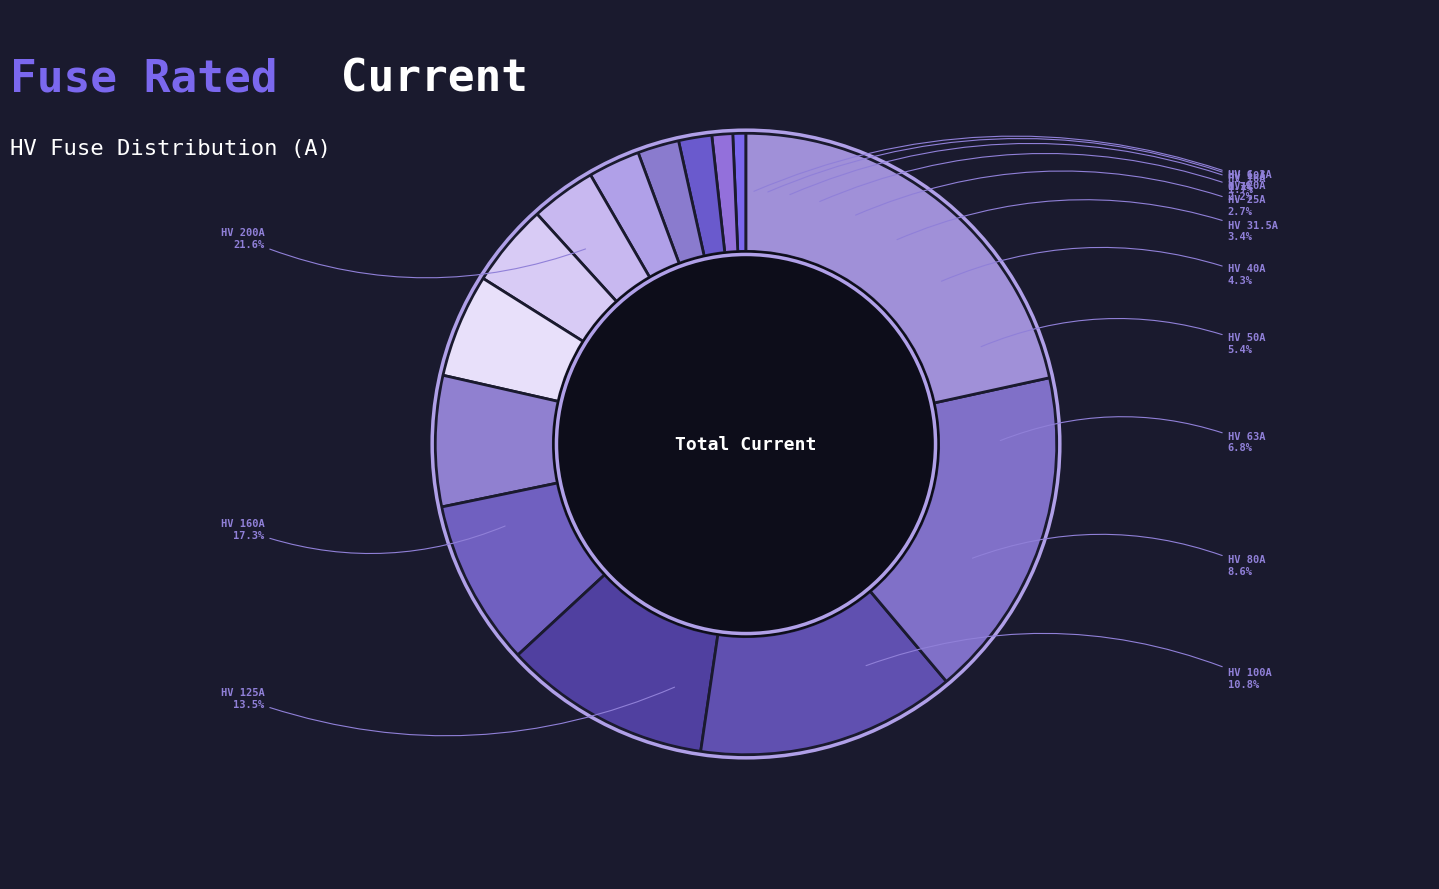

Which slice is the largest?

HV 200A